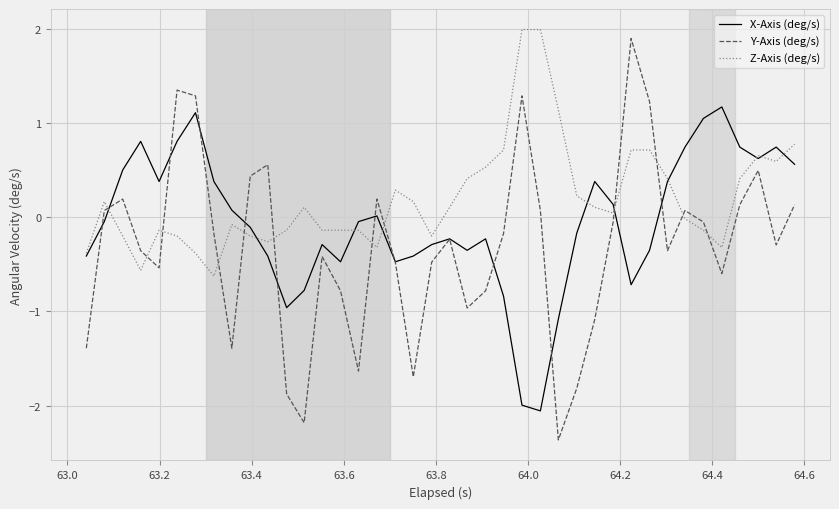

Which series has the largest total across all categories?

Z-Axis (deg/s)